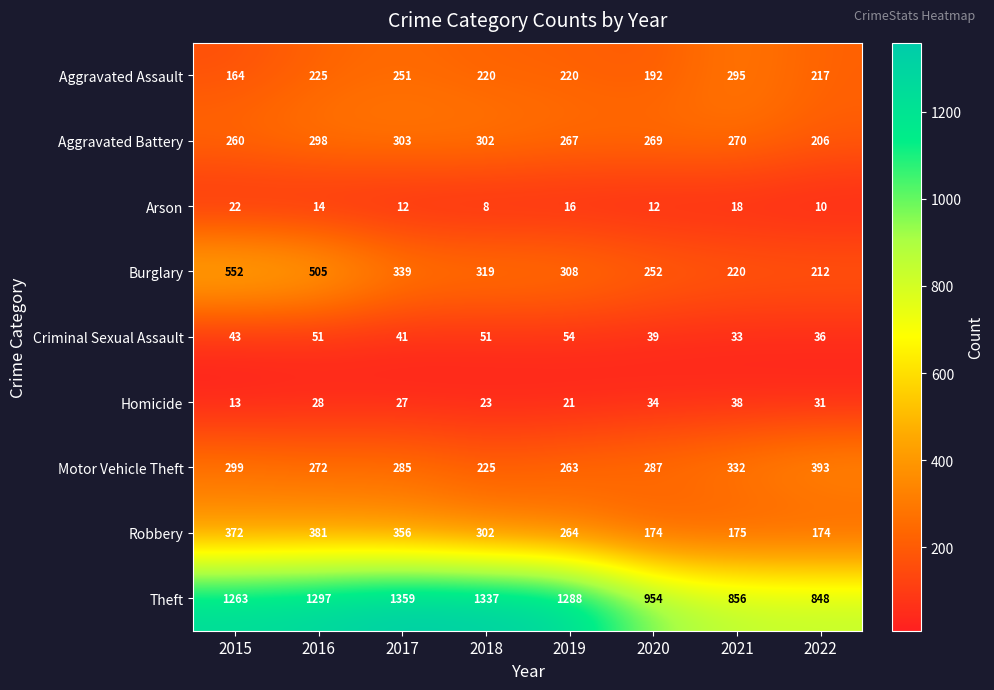

What is the difference between the maximum and minimum values in the Aggravated Battery series?

97